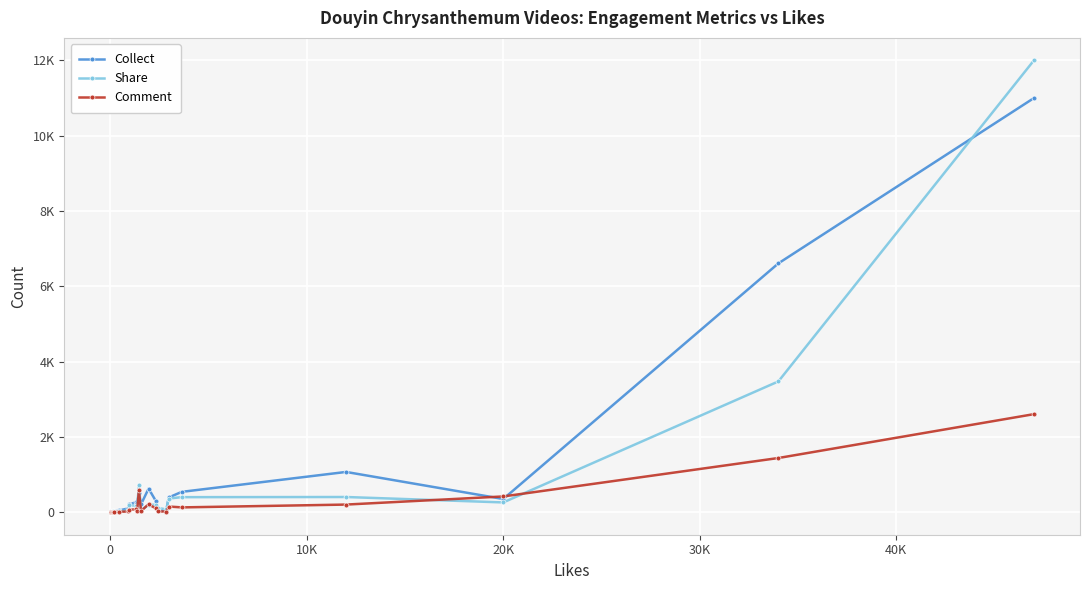

Does the chart have visible grid lines?

Yes